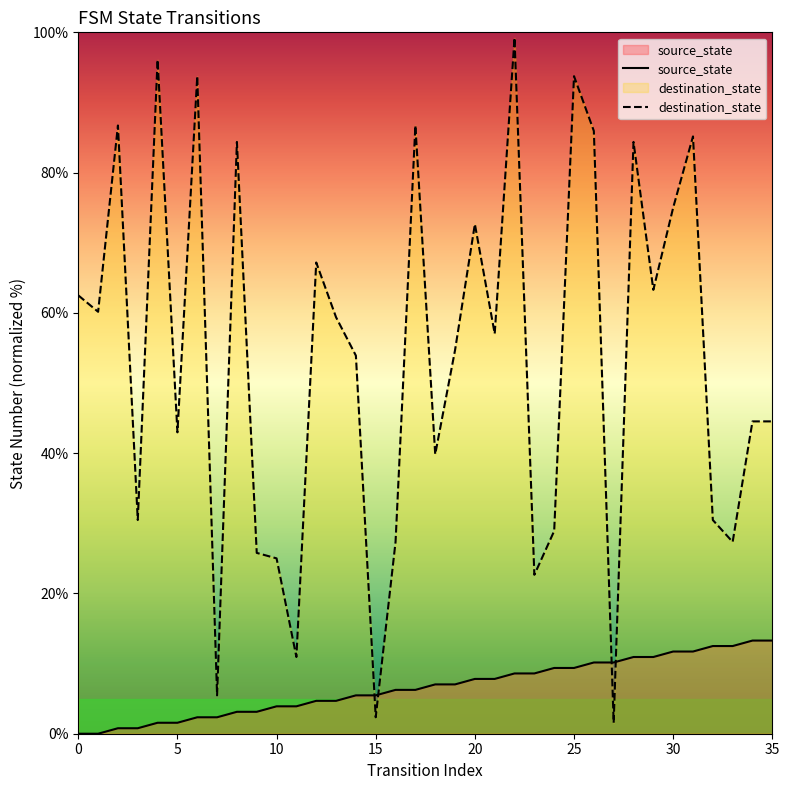

How many lines are shown in the chart?

2